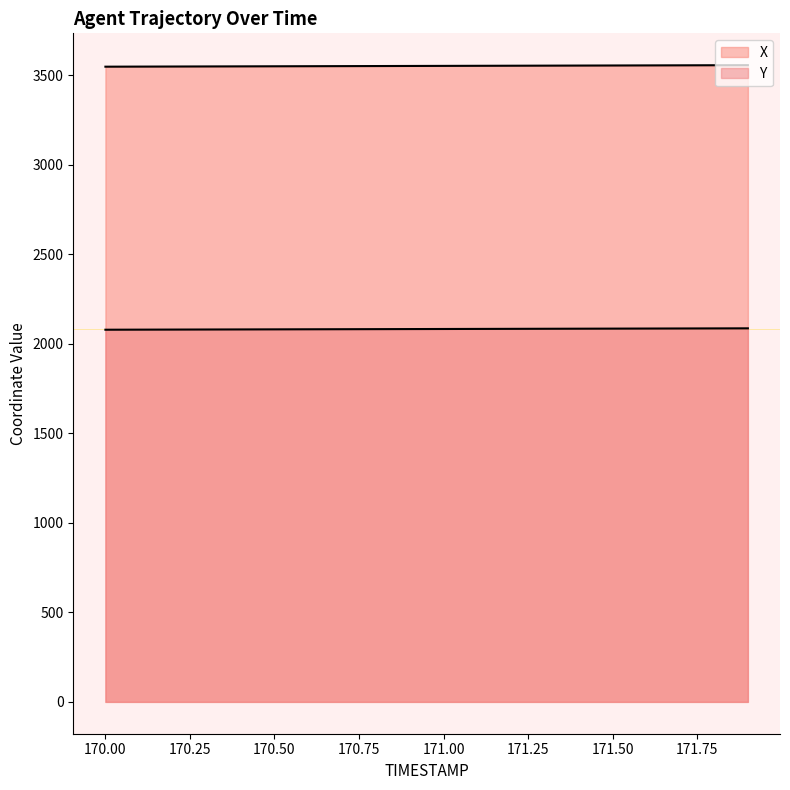

The value of Y at 171.3 is 2084.2. True or false?

True